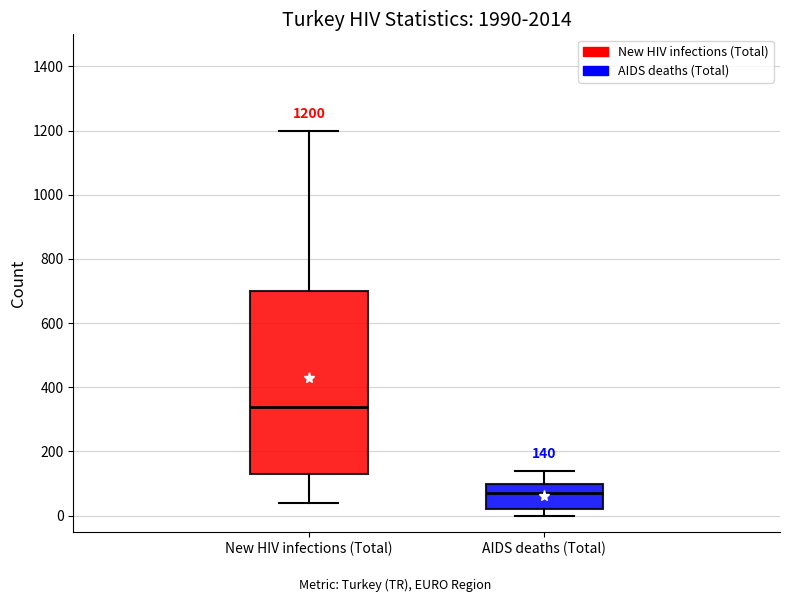

Which box's median line is the lowest?

AIDS deaths (Total)